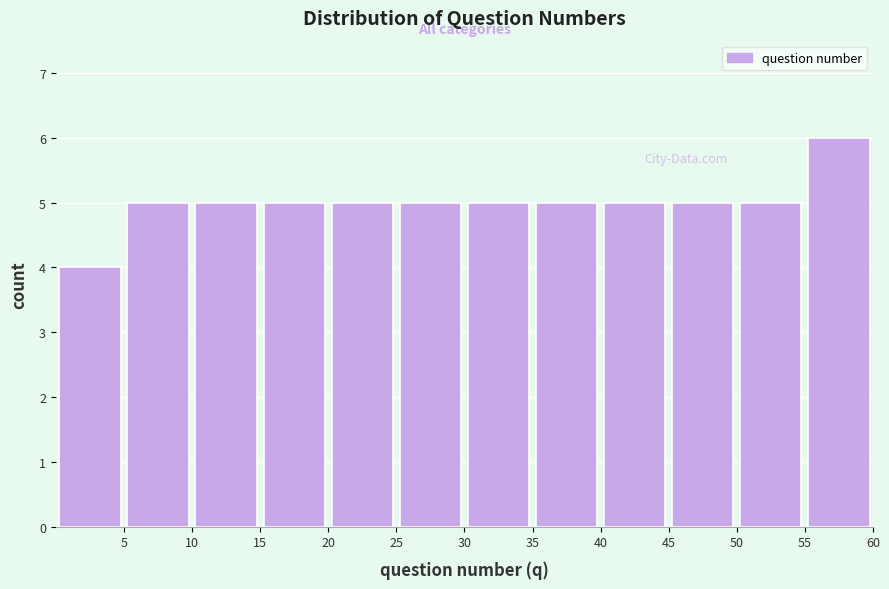

Over which range of the x-axis is the bar tallest?

55 to 60